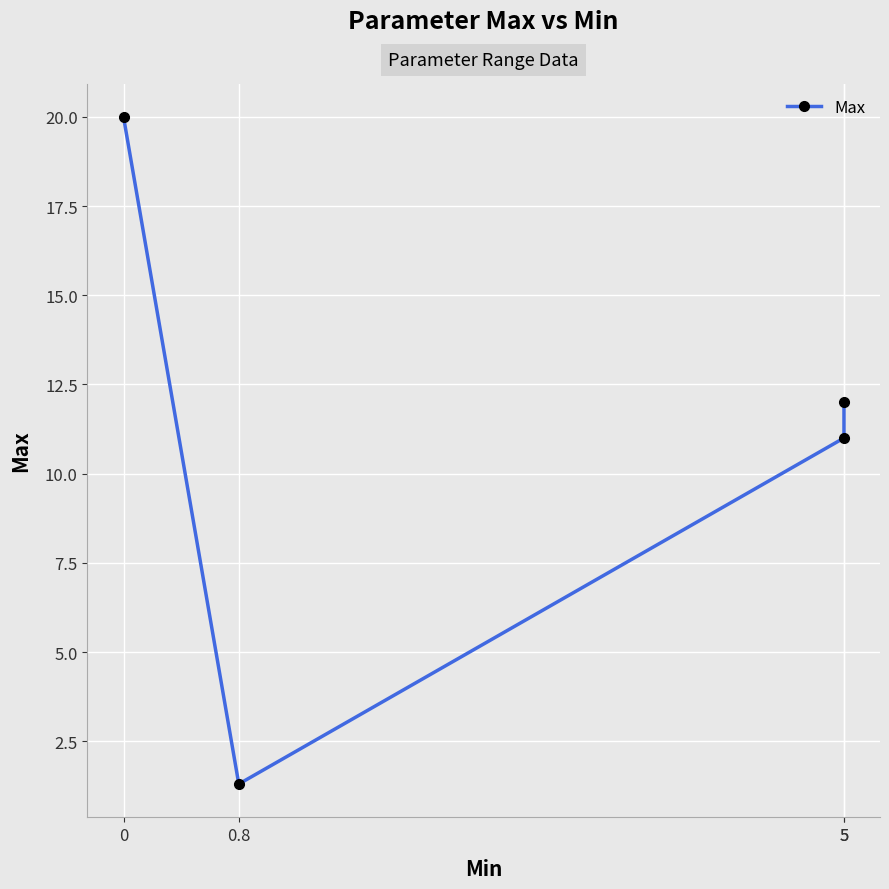

Rank the categories by value from highest to lowest.

0, 5, 5, 0.8